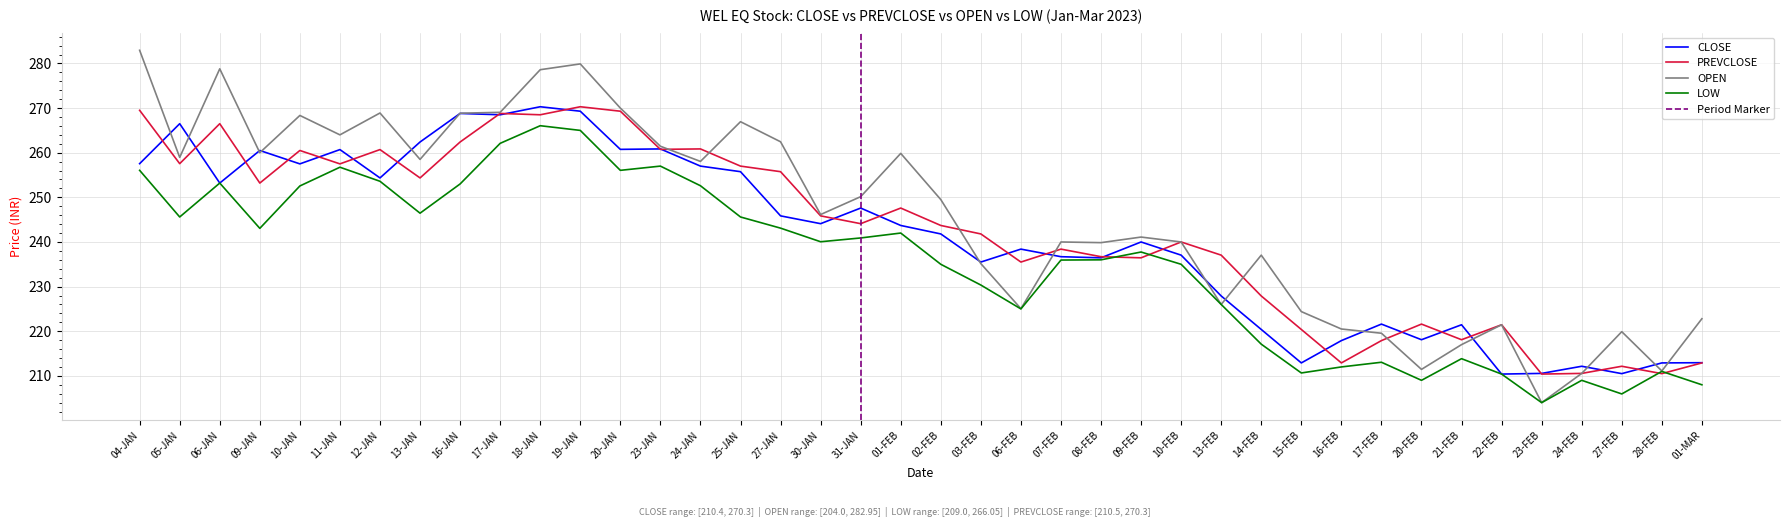

At which category does LOW reach its first local peak?

06-JAN